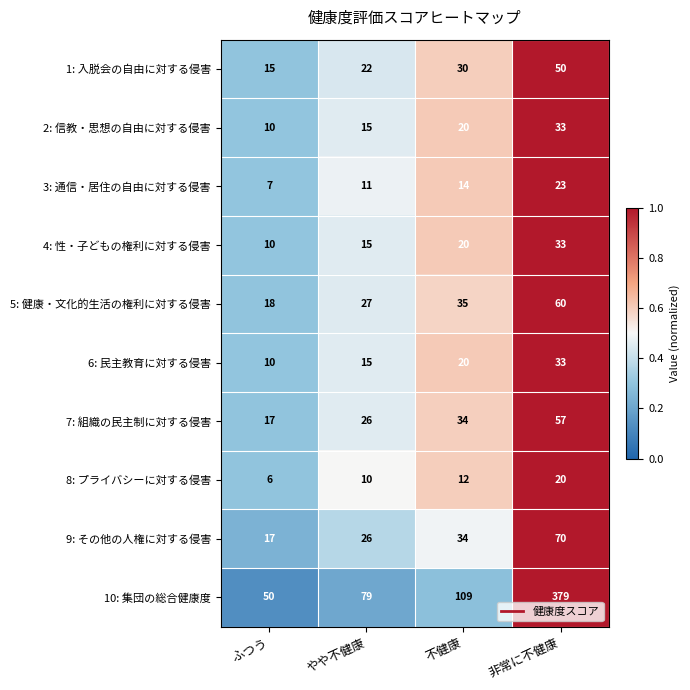

Which series has the largest total across all categories?

10: 集団の総合健康度